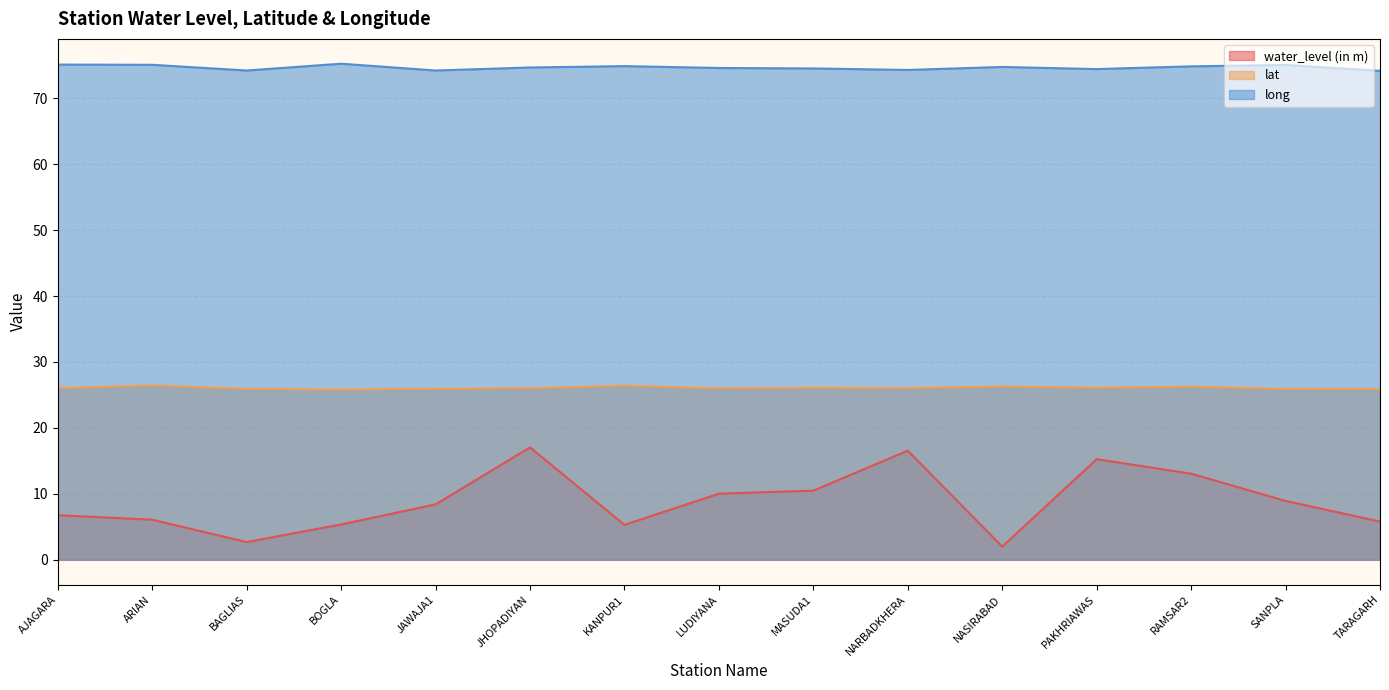

Reading left to right, list all the values displayed in this chart.

water_level (in m): AJAGARA=6.8	ARIAN=6.1	BAGLIAS=2.7	BOGLA=5.4	JAWAJA1=8.4	JHOPADIYAN=17.1	KANPUR1=5.3	LUDIYANA=10.0	MASUDA1=10.5	NARBADKHERA=16.6	NASIRABAD=2.0	PAKHRIAWAS=15.3	RAMSAR2=13.1	SANPLA=8.9	TARAGARH=5.8
lat: AJAGARA=26.0	ARIAN=26.4	BAGLIAS=25.9	BOGLA=25.8	JAWAJA1=25.9	JHOPADIYAN=26.0	KANPUR1=26.4	LUDIYANA=26.0	MASUDA1=26.1	NARBADKHERA=26.1	NASIRABAD=26.3	PAKHRIAWAS=26.1	RAMSAR2=26.3	SANPLA=25.9	TARAGARH=25.9
long: AJAGARA=75.1	ARIAN=75.1	BAGLIAS=74.2	BOGLA=75.2	JAWAJA1=74.2	JHOPADIYAN=74.7	KANPUR1=74.9	LUDIYANA=74.6	MASUDA1=74.5	NARBADKHERA=74.3	NASIRABAD=74.7	PAKHRIAWAS=74.4	RAMSAR2=74.8	SANPLA=75.0	TARAGARH=74.2